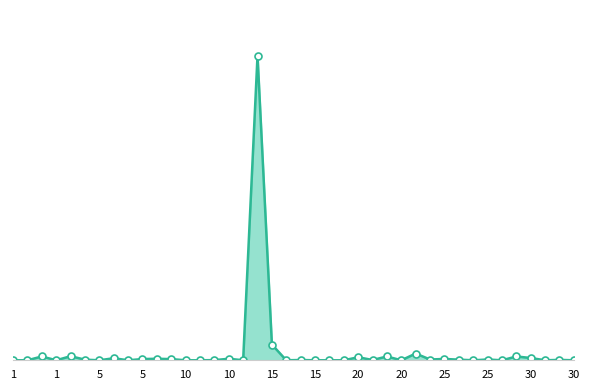

What is the value of the 19th point from the left?

103333.0